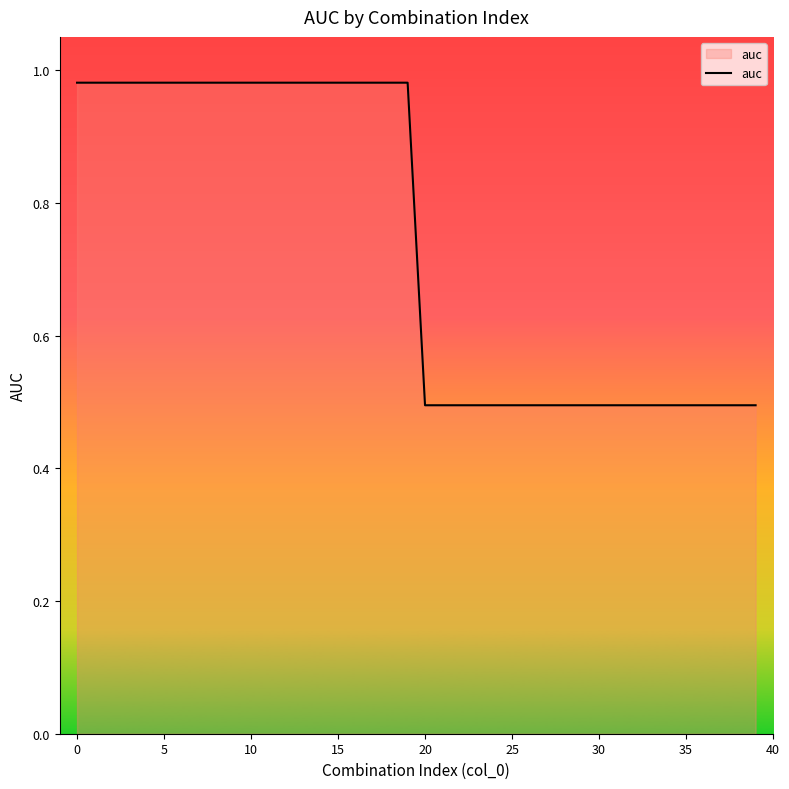

What is the minimum value shown in the chart?

0.5